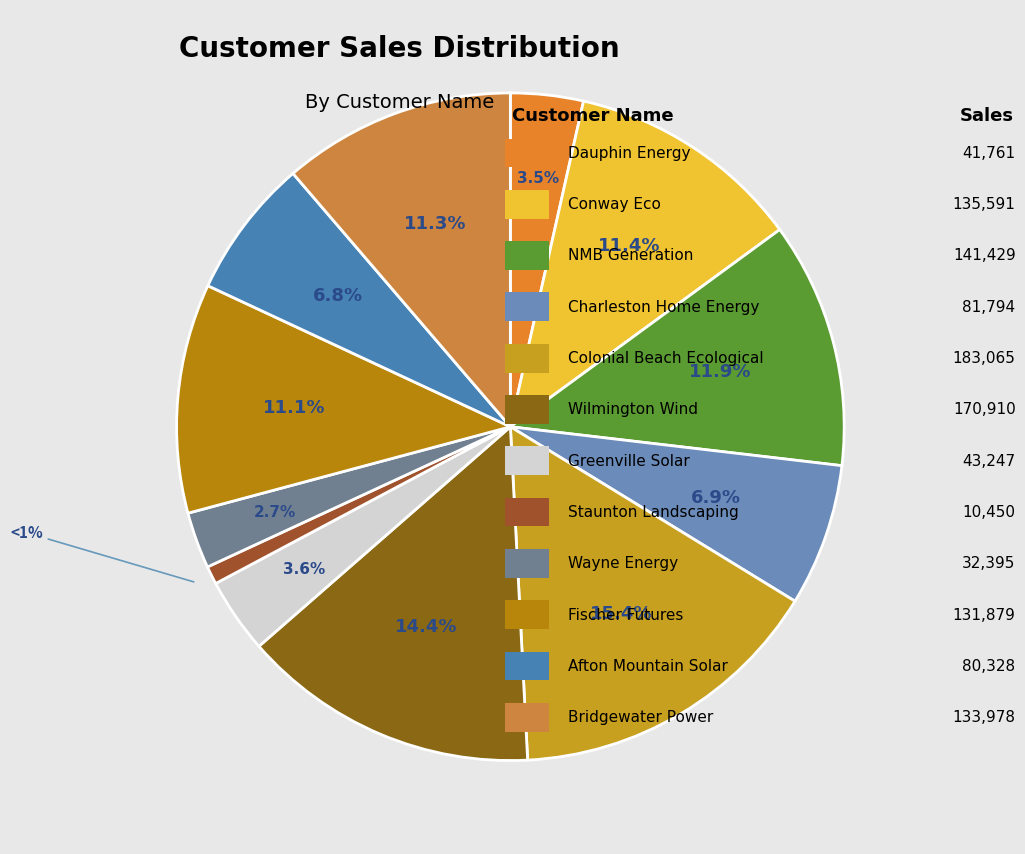

To the nearest percent, what is the average slice percentage?

8%